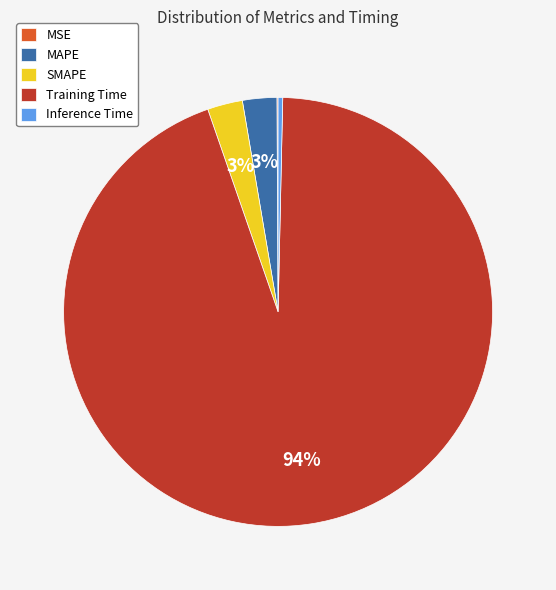

Between Inference Time and MAPE, which is larger?

MAPE